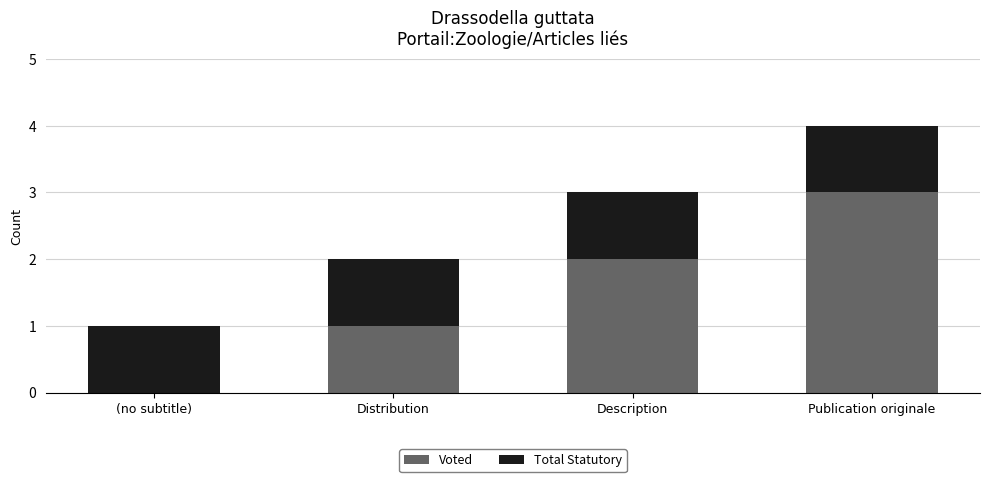

At which category is the sum across all series the highest?

Publication originale